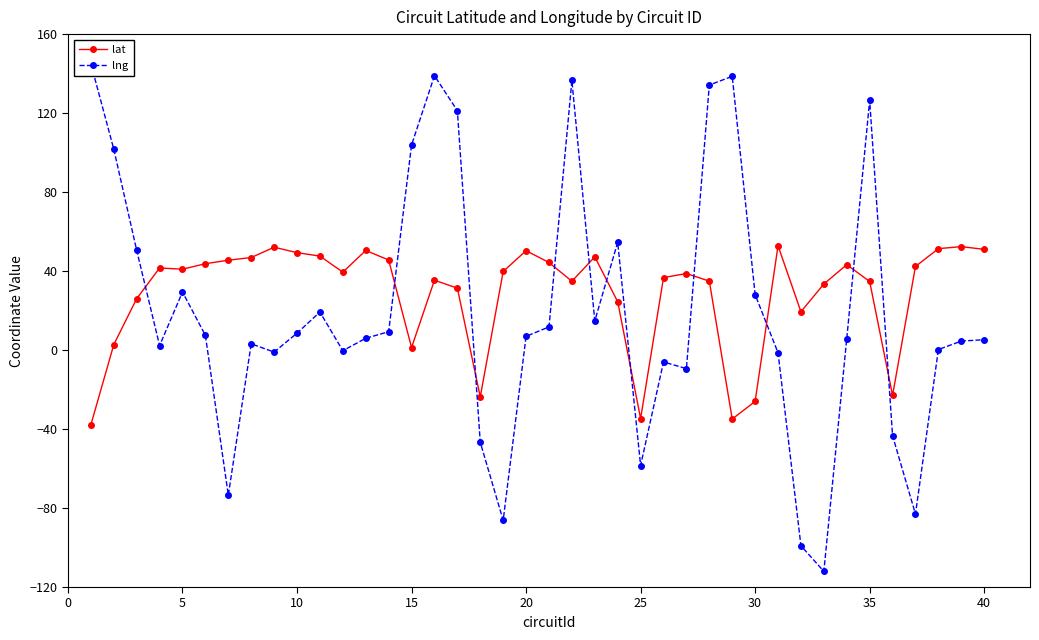

The value of lat at 10 is 49.3. True or false?

True